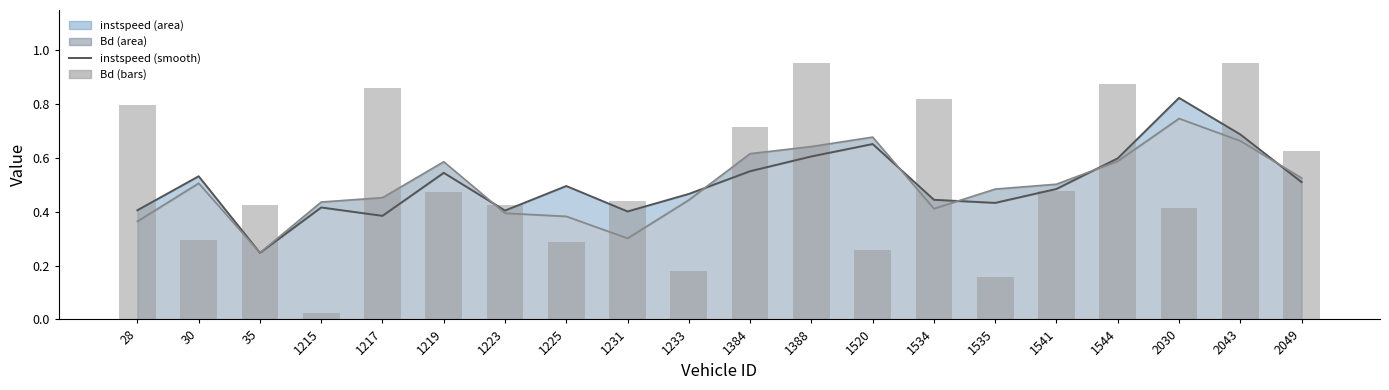

At which category does the chart reach its minimum across all series?

1215